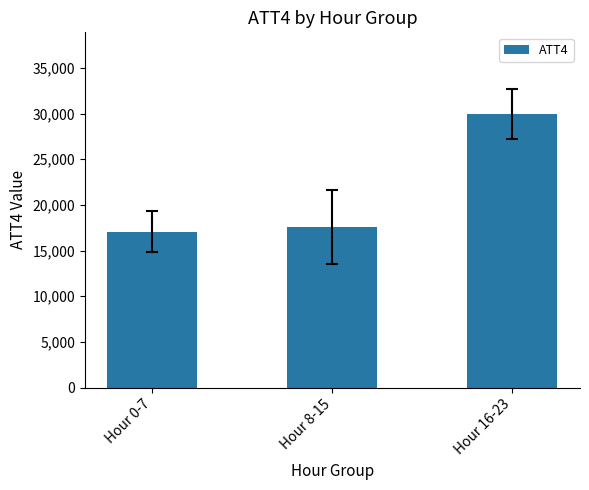

Which label corresponds to the largest value in the chart?

Hour 16-23